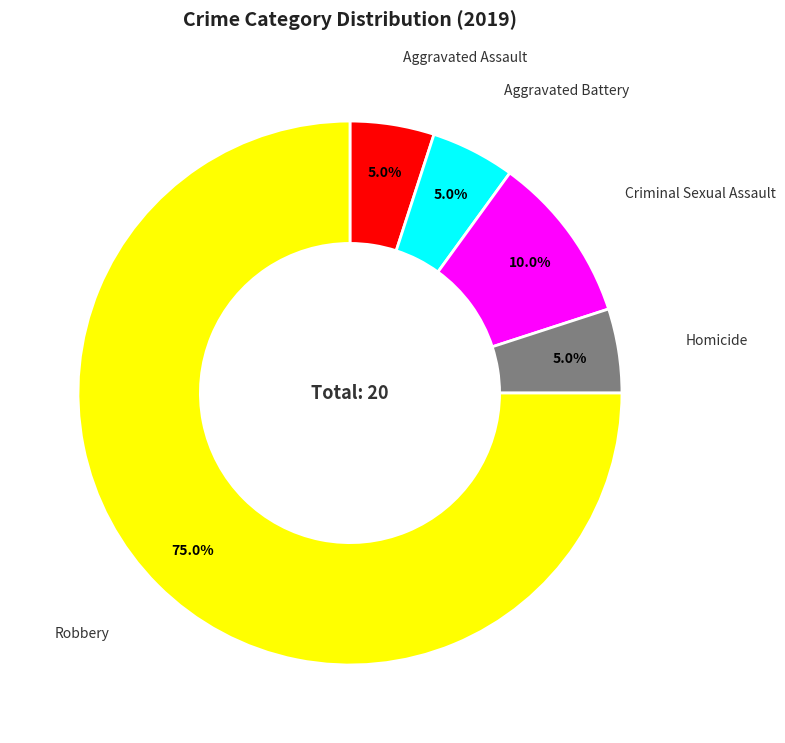

To the nearest percent, what is the combined percentage of Aggravated Battery and Criminal Sexual Assault?

15%